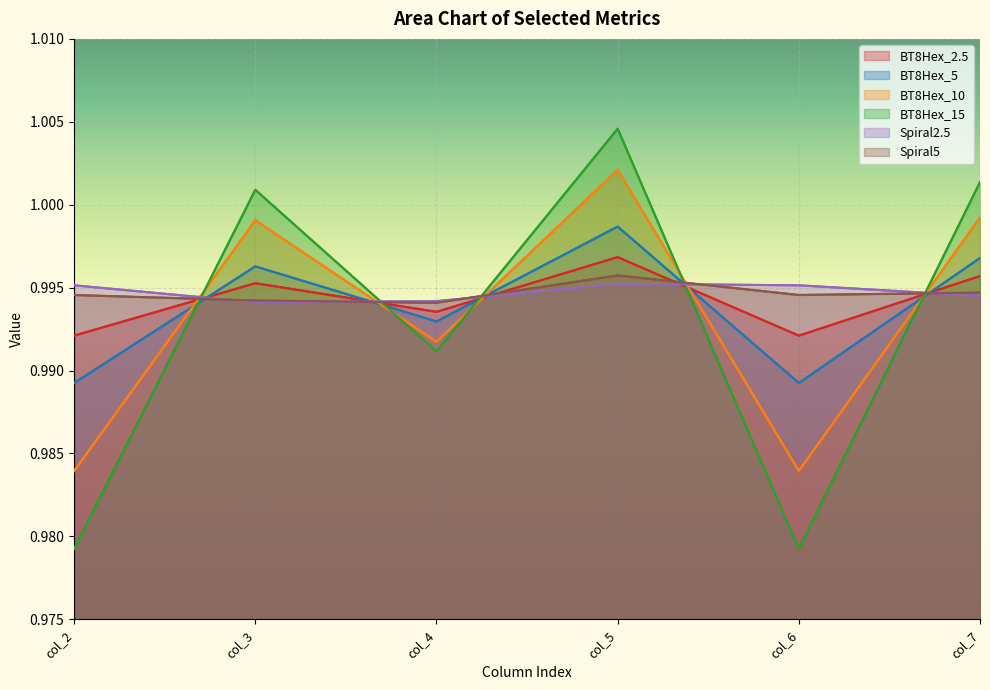

What is the highest value of the BT8Hex_2.5 series?

1.0